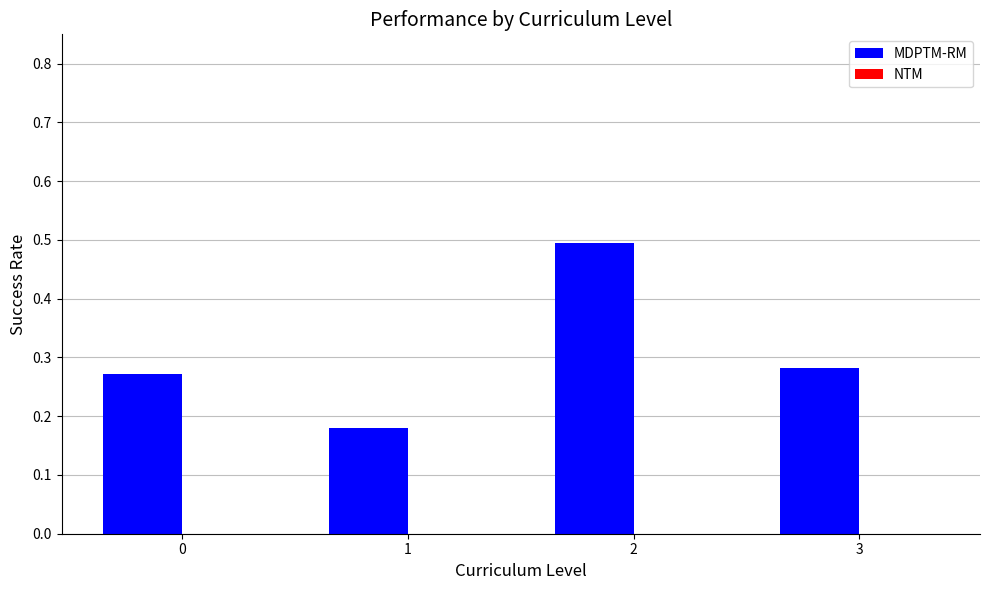

Is it true that the value at 1 is 0.1?

False